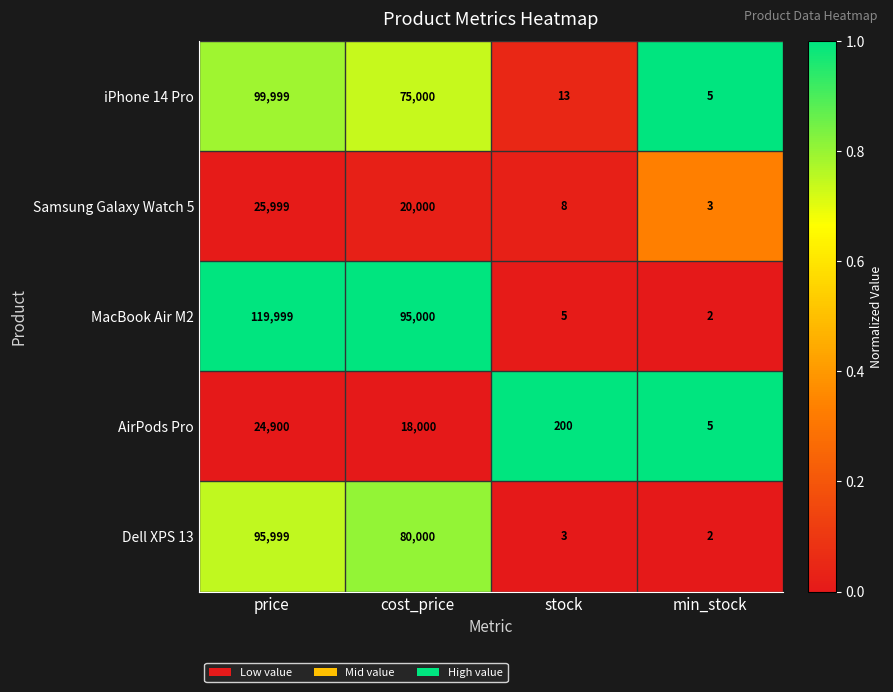

What is the difference between the AirPods Pro values at min_stock and stock?

195